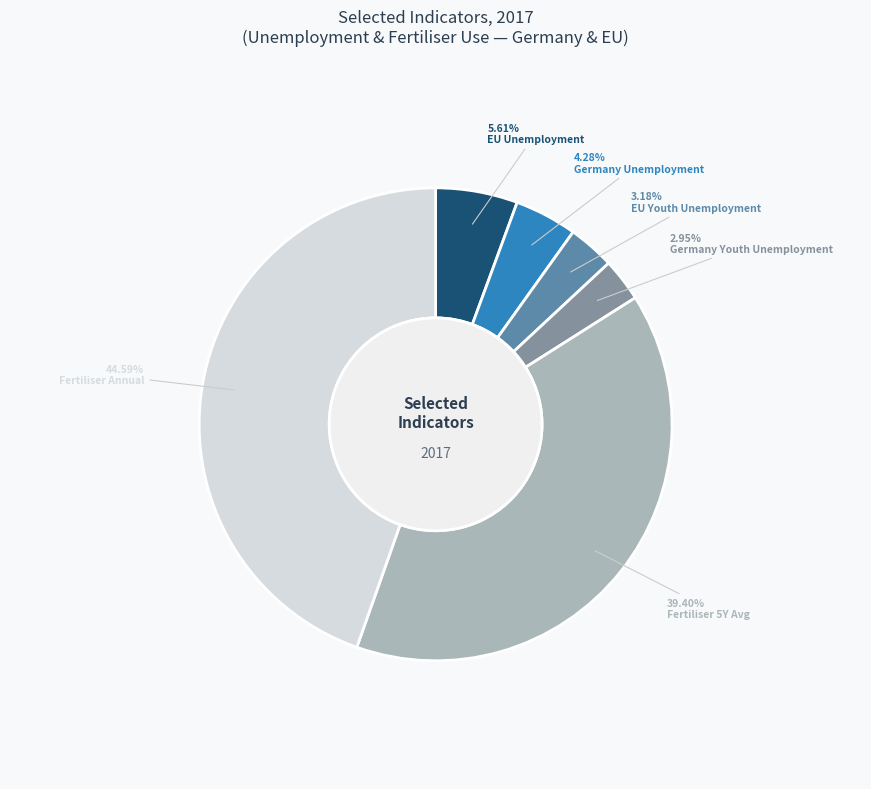

Does Germany Unemployment account for over 50% of the chart?

No